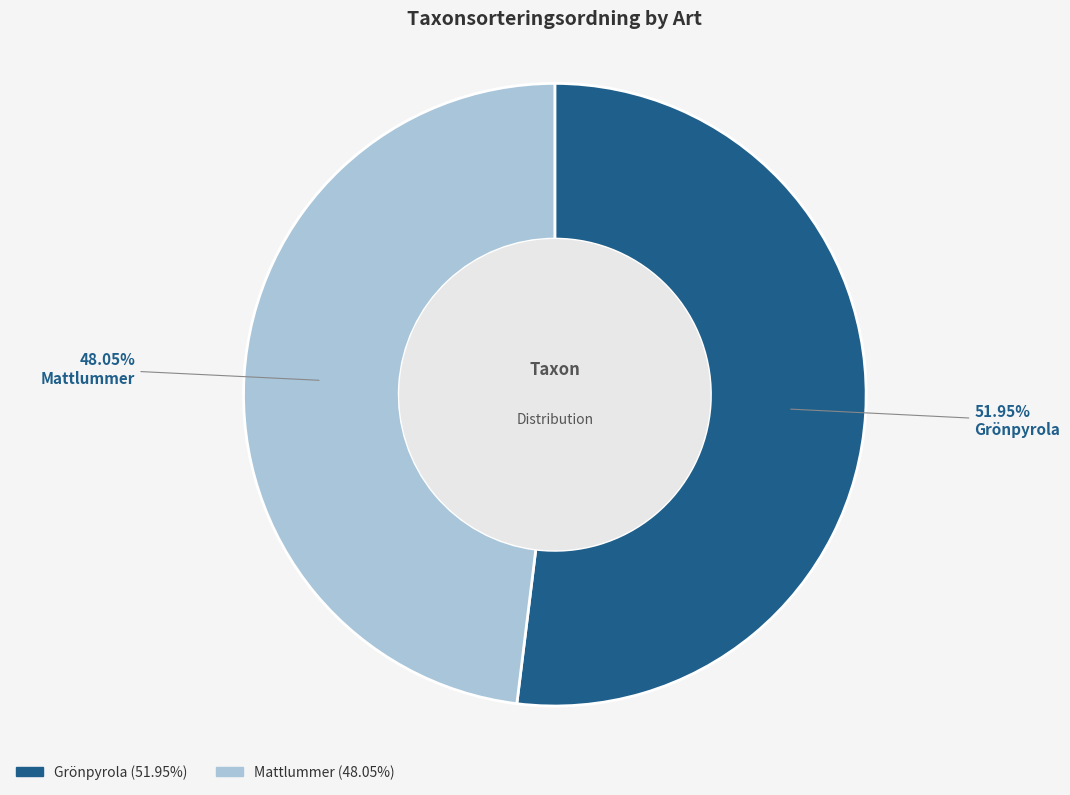

Which slice is the largest?

Grönpyrola